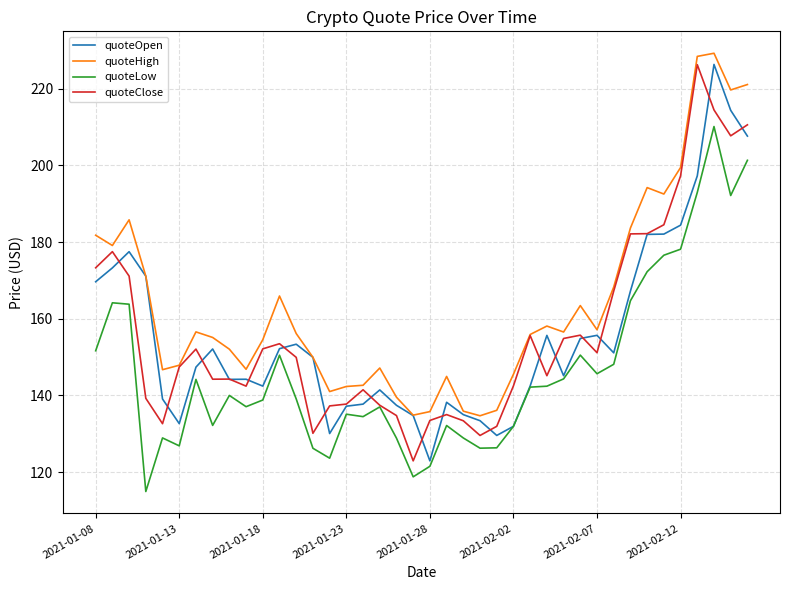

What is the difference between the maximum and second lowest values in the quoteOpen series?

96.7